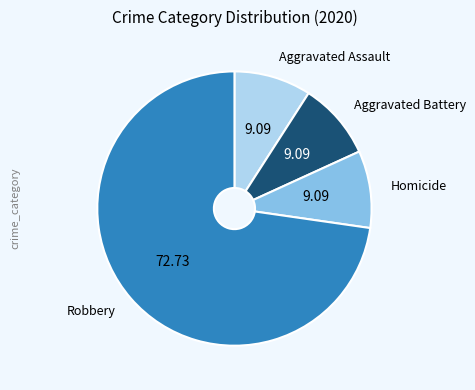

Is there a majority slice in this chart?

Yes